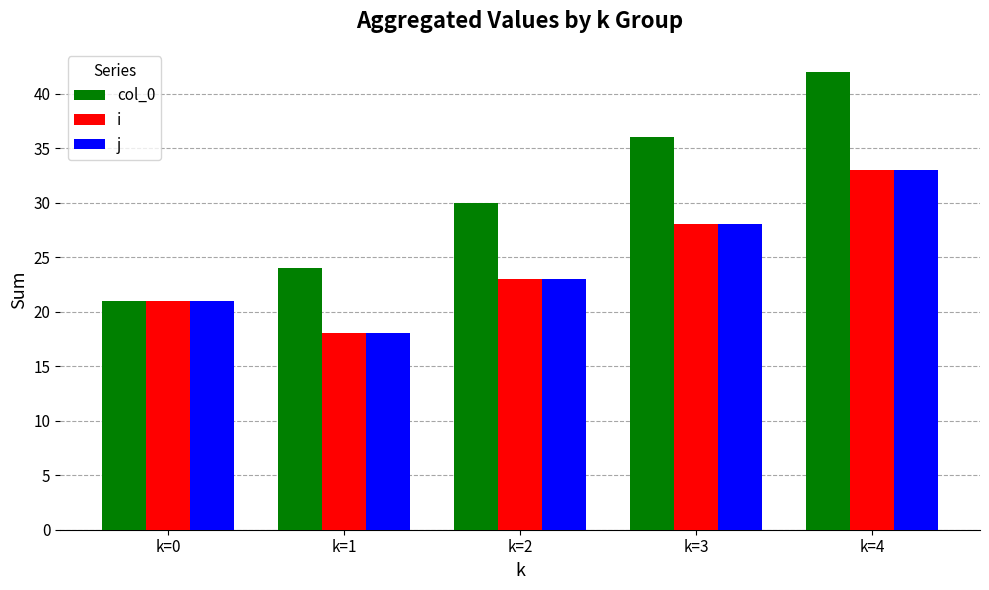

What is the sum of the col_0 values at k=1 and k=3?

60